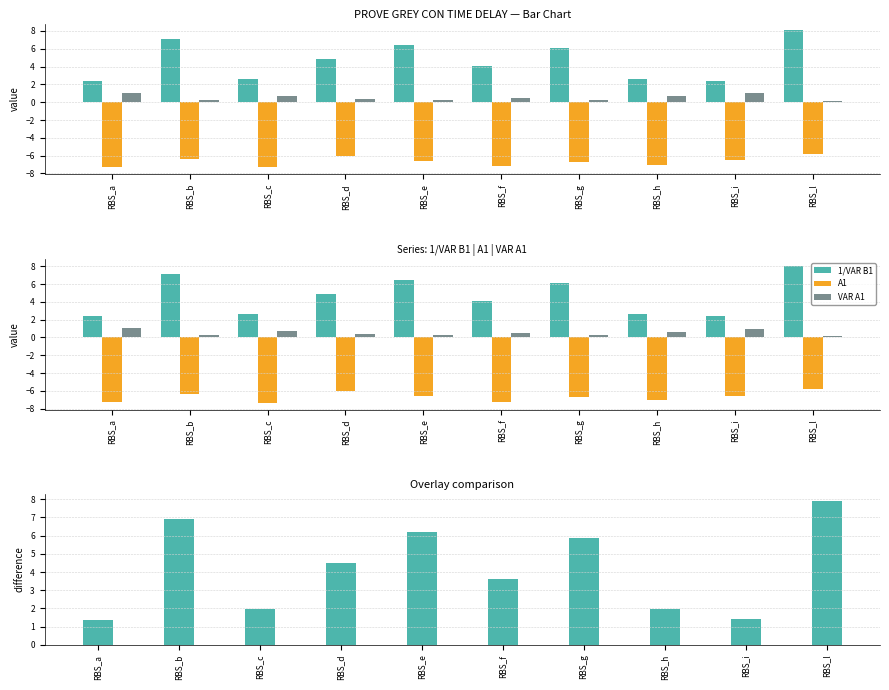

Rank the categories by A1 value from lowest to highest.

RBS_c, RBS_a, RBS_f, RBS_h, RBS_g, RBS_e, RBS_i, RBS_b, RBS_d, RBS_l